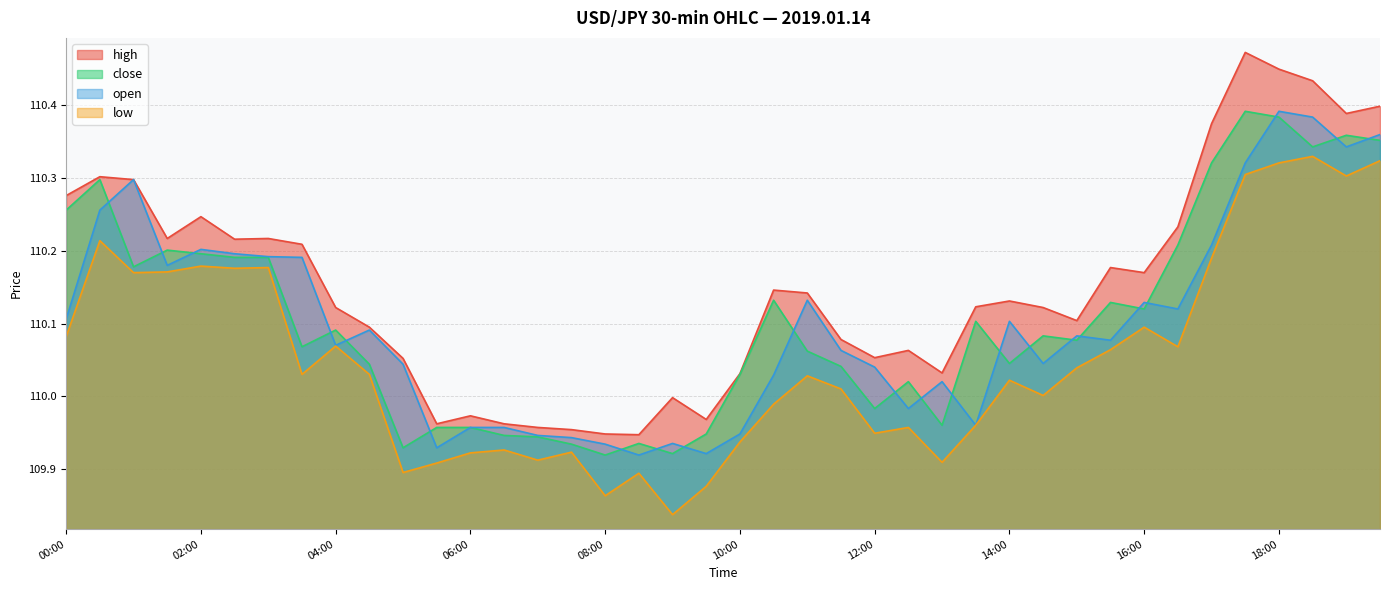

What is the label of the 28th point from the right?

06:00